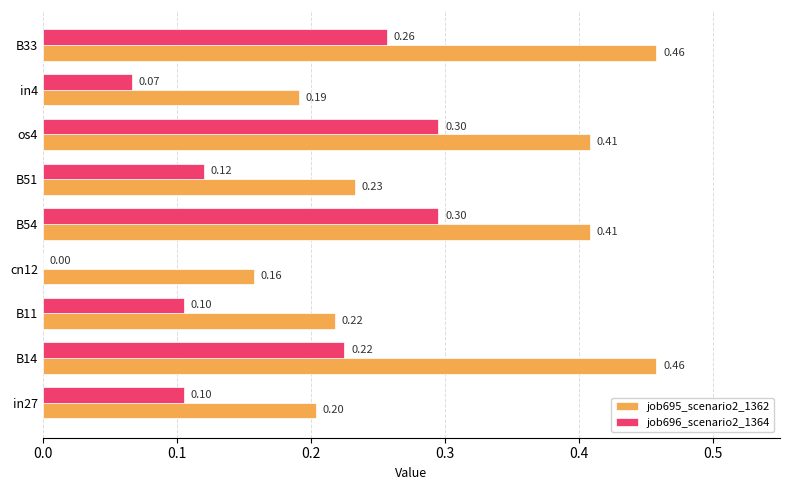

What is the sum of all job696_scenario2_1364 values?

1.5